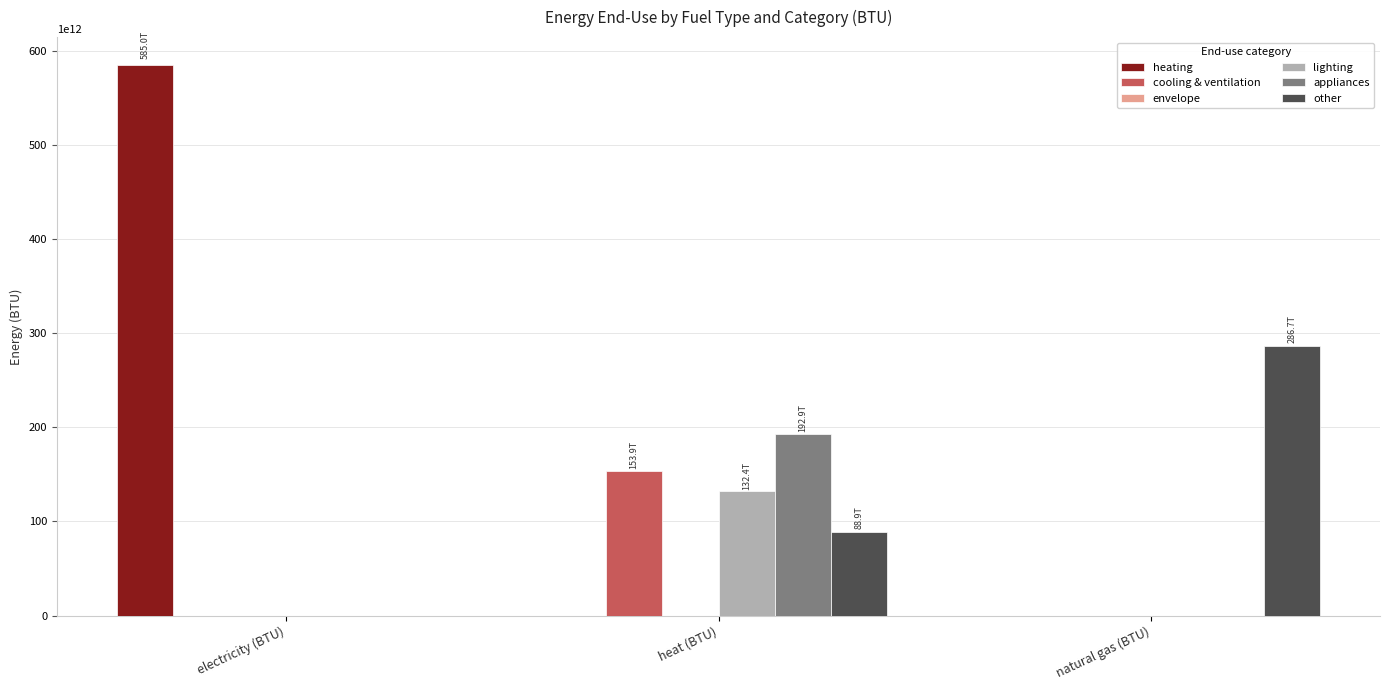

Which series changed the most between electricity (BTU) and heat (BTU)?

heating